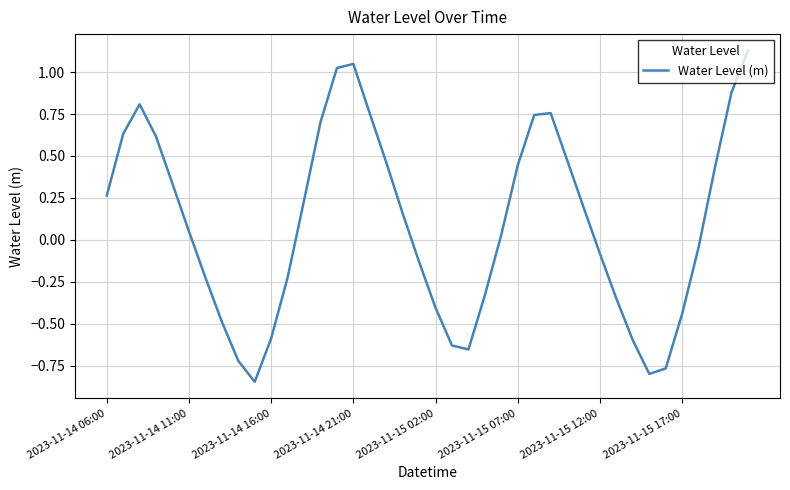

What is the difference between the maximum and minimum values?

2.0